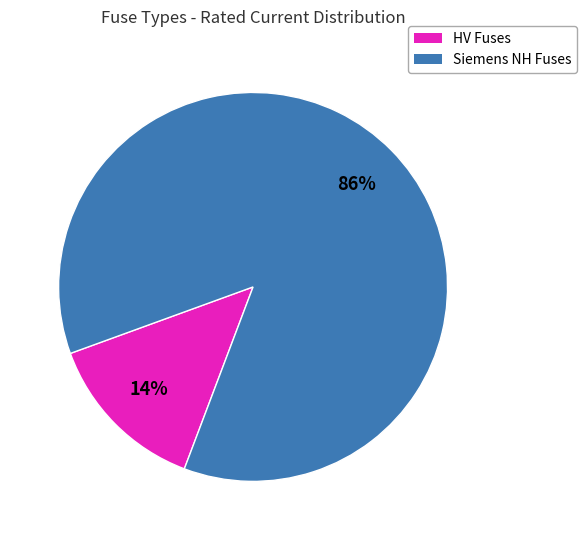

Does any single category account for the majority?

Yes